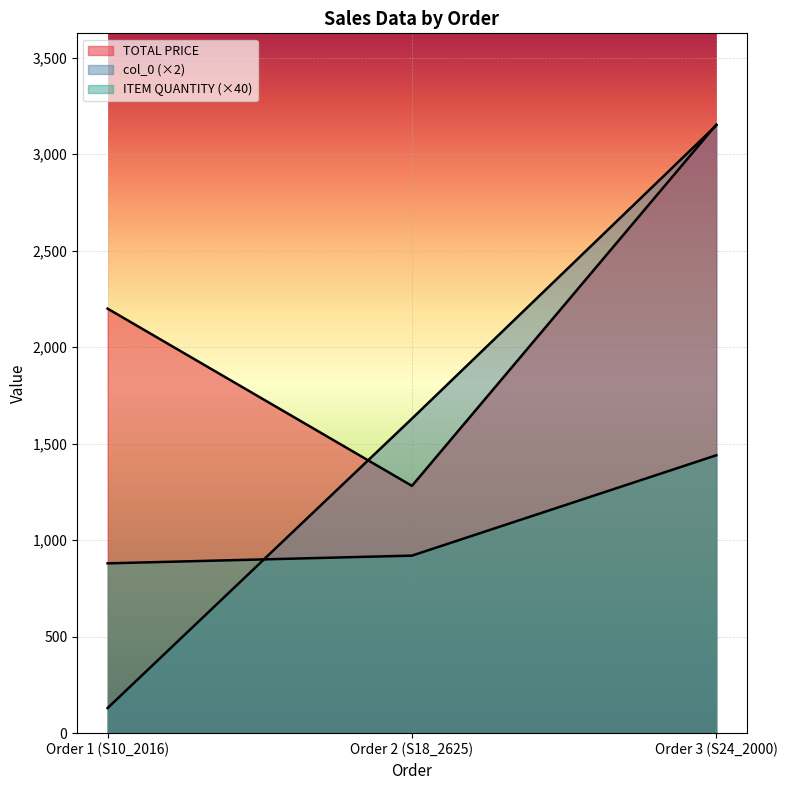

Reading left to right, transcribe all the data shown in this chart.

TOTAL PRICE: 2200.0	1281.6	3153.6
ITEM QUANTITY: 880.0	920.0	1440.0
col_0: 130.0	1630.0	3150.0